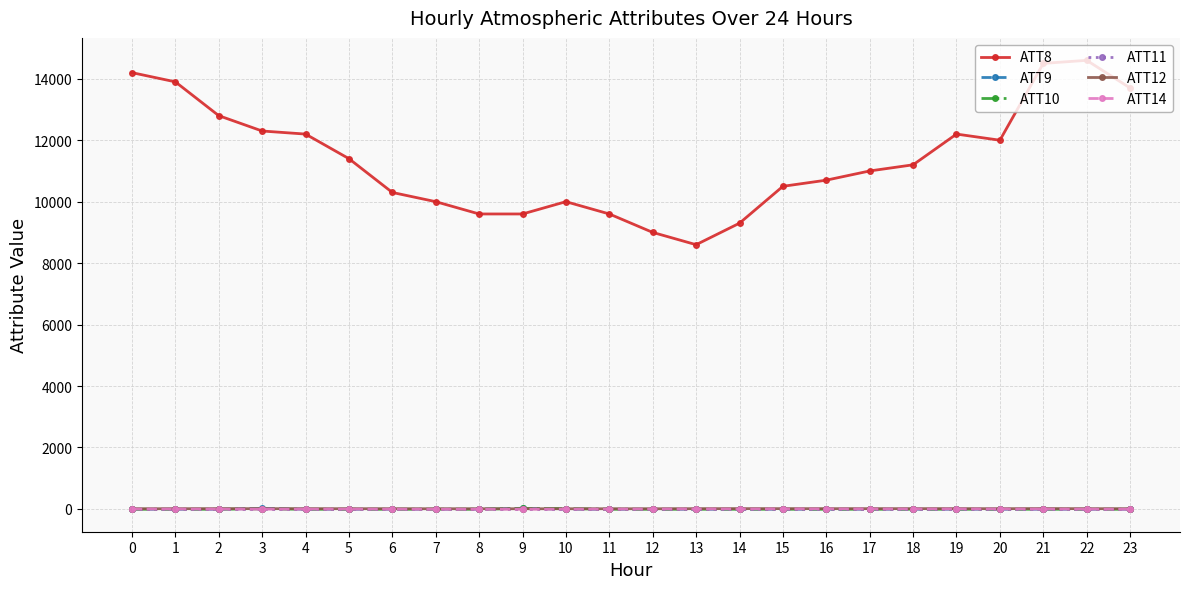

True or false: ATT10 and ATT8 intersect in this chart.

False